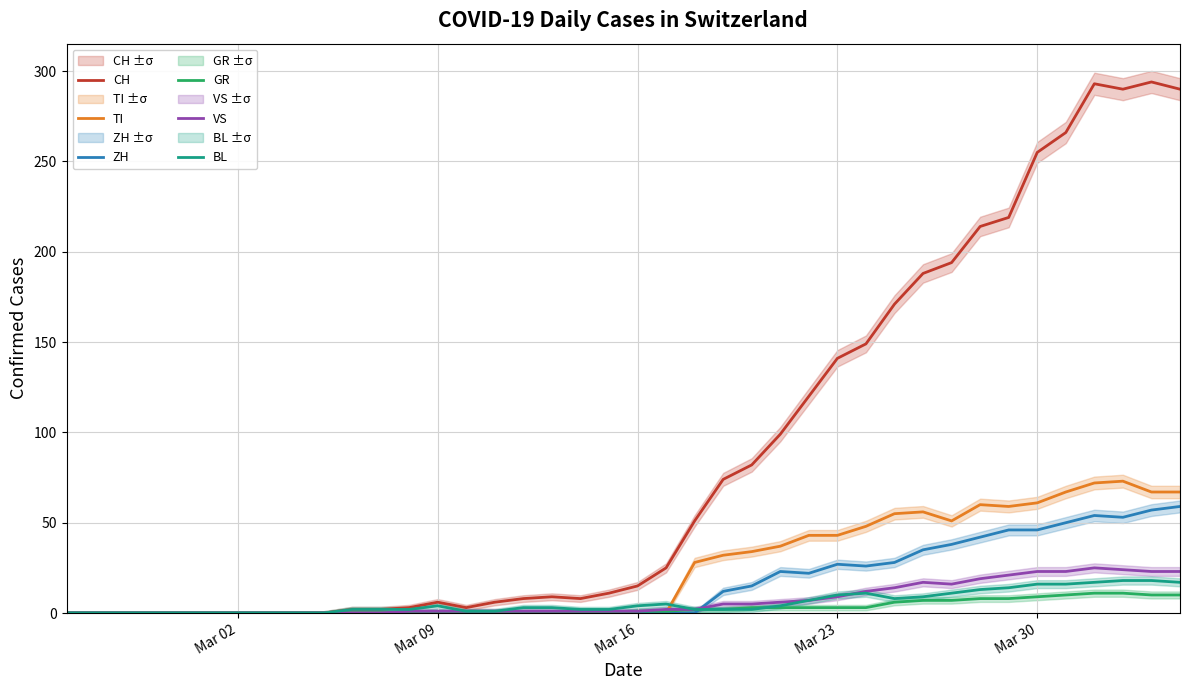

How many data points in VS are above 1?

19